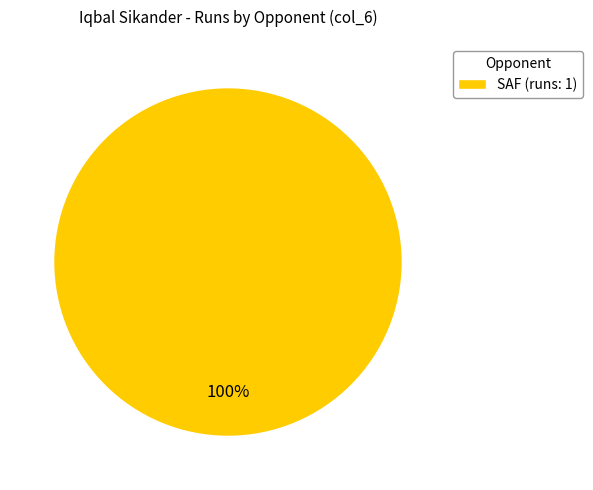

How many slices are in this pie chart?

1